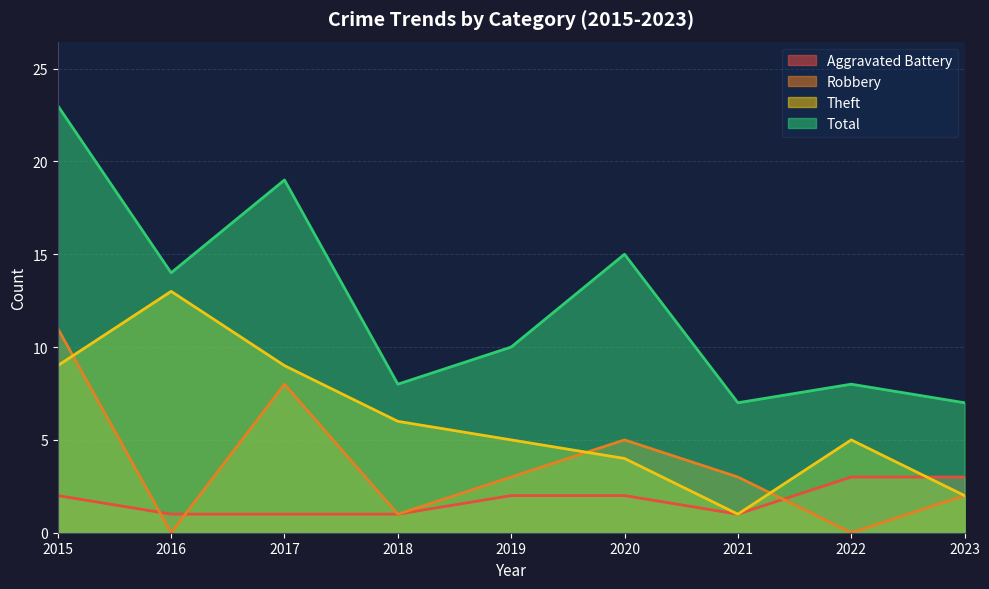

Reading left to right, what are all the values shown in this chart?

Aggravated Battery: 2015=2	2016=1	2017=1	2018=1	2019=2	2020=2	2021=1	2022=3	2023=3
Robbery: 2015=11	2016=0	2017=8	2018=1	2019=3	2020=5	2021=3	2022=0	2023=2
Theft: 2015=9	2016=13	2017=9	2018=6	2019=5	2020=4	2021=1	2022=5	2023=2
Total: 2015=23	2016=14	2017=19	2018=8	2019=10	2020=15	2021=7	2022=8	2023=7